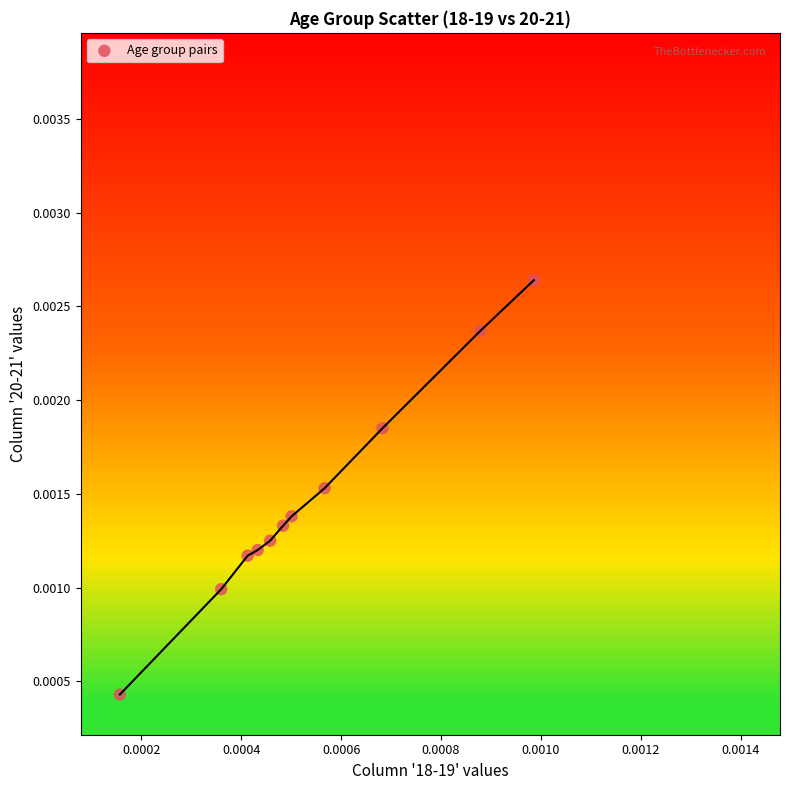

Count the number of points in this scatter plot.

11